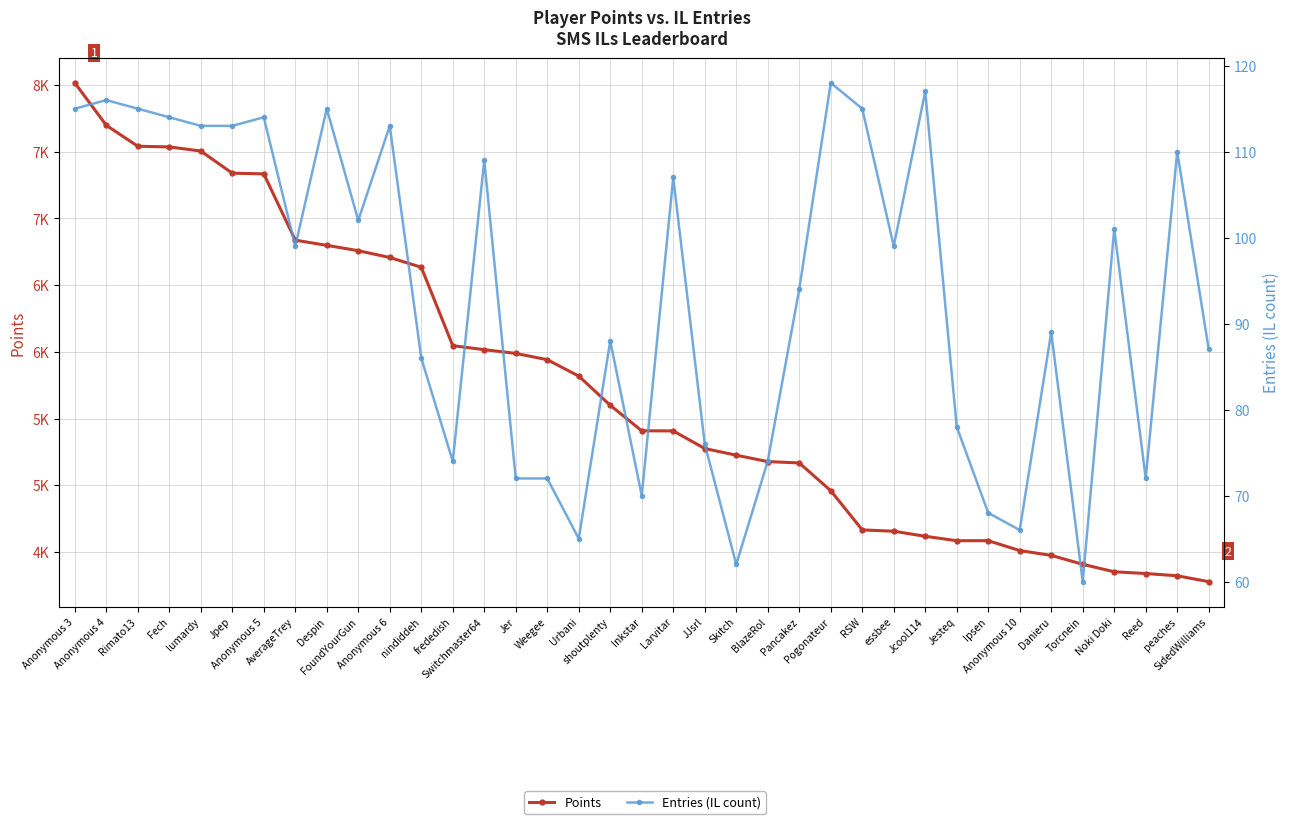

What is the difference between the maximum and minimum values in the Entries (IL count) series?

58